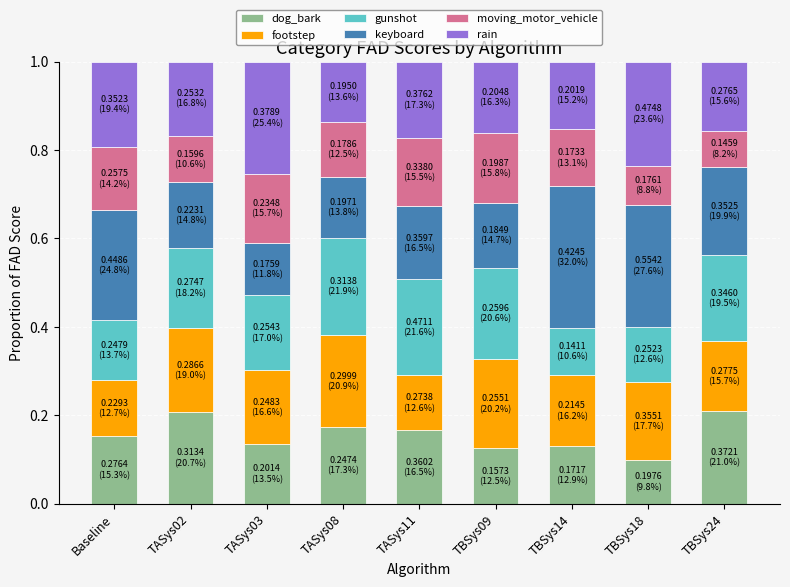

What is the total value across all series at TBSys18?

1.0